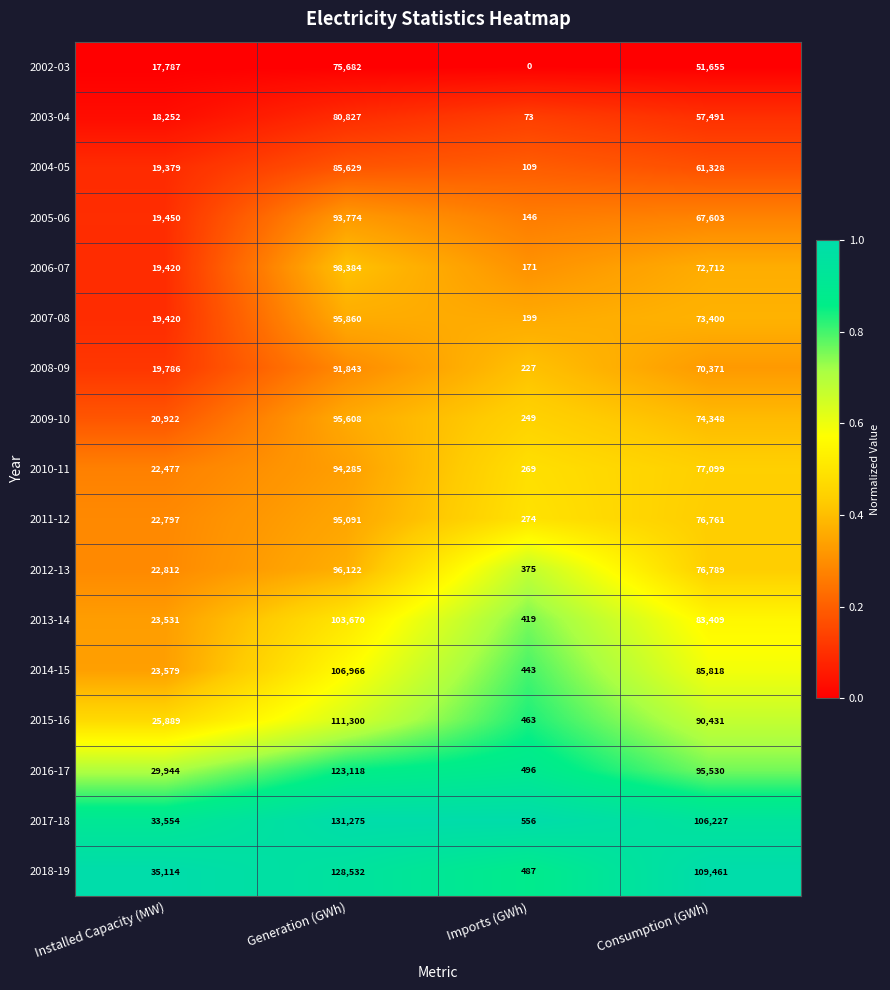

At which category does the chart reach its minimum across all series?

Imports (GWh)